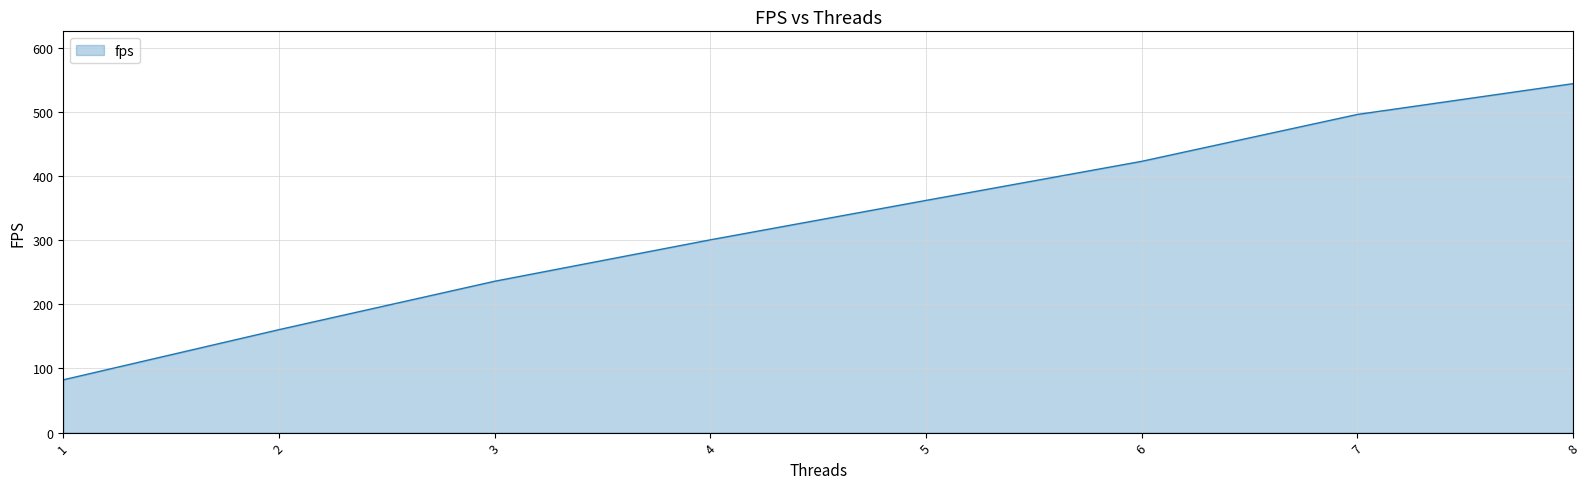

Rank the categories by value from highest to lowest.

8, 7, 6, 5, 4, 3, 2, 1